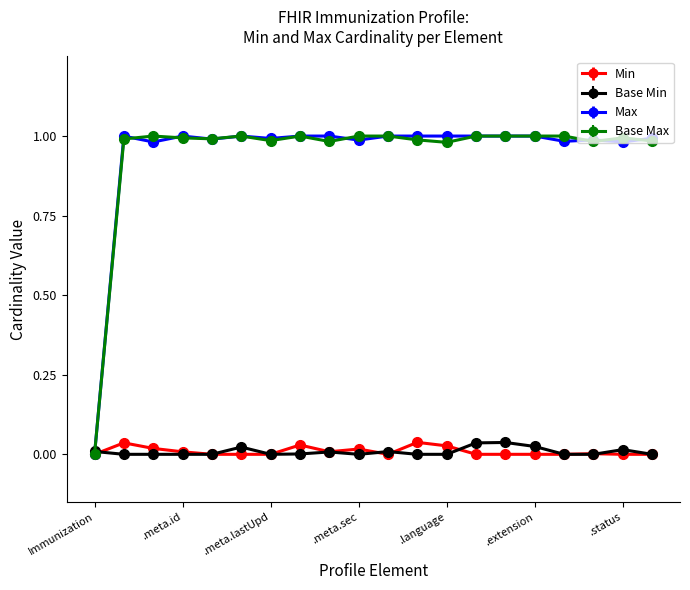

How many lines are shown in the chart?

4